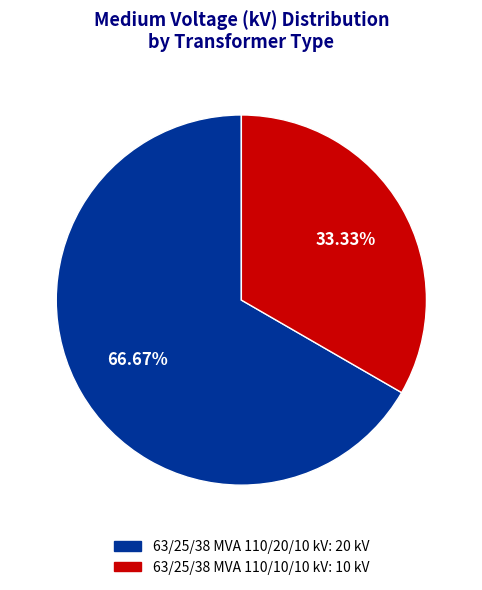

Approximately how many times larger is the value at 63/25/38 MVA 110/10/10 kV compared to 63/25/38 MVA 110/20/10 kV?

0.5